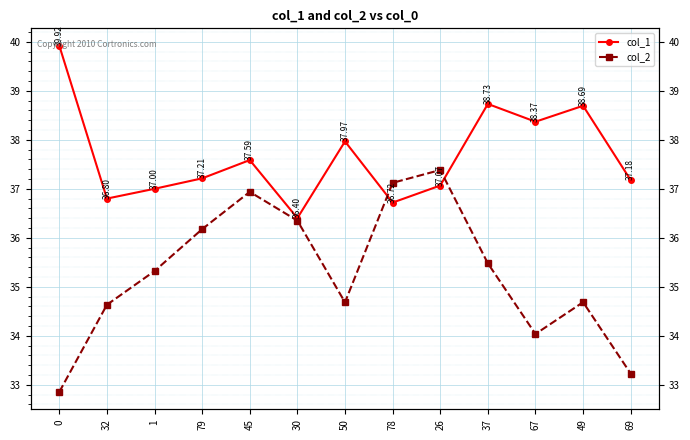

True or false: col_2 has more than 0 points higher than both neighbors.

True